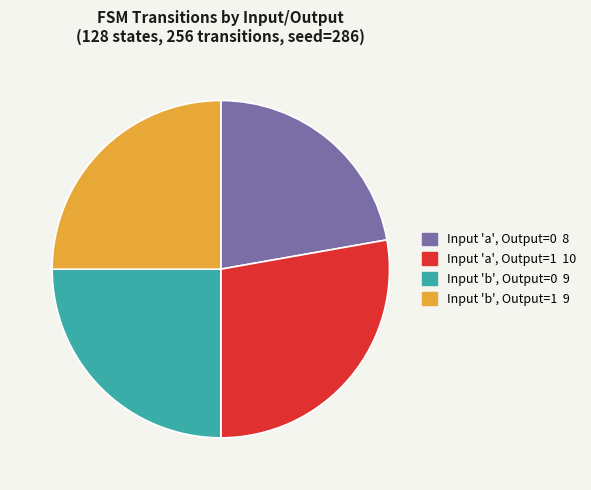

Is there any slice that represents more than half of the pie?

No